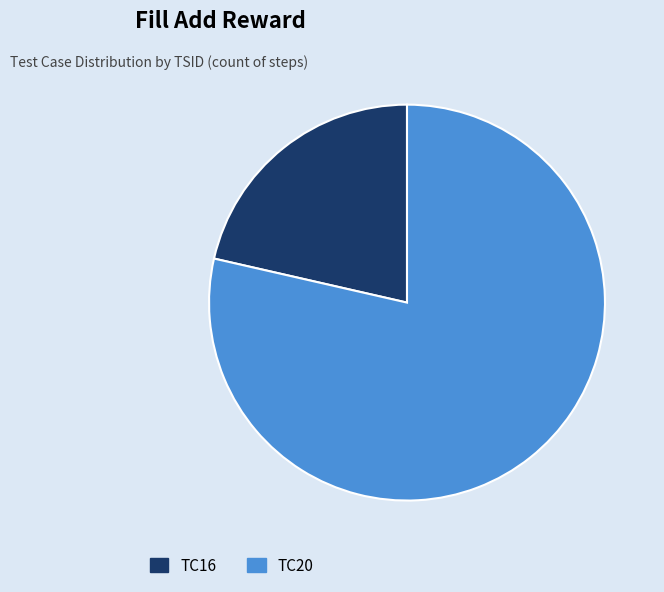

Is it true that TC16 is 12% of the pie?

False